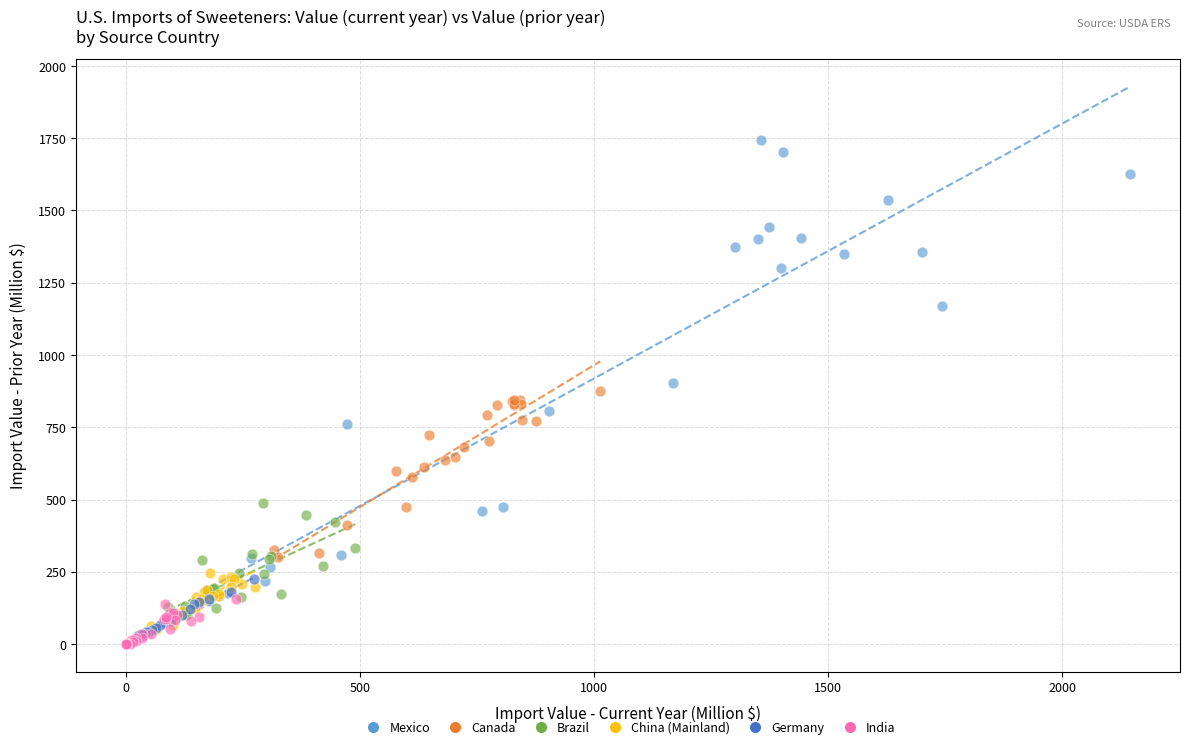

Which series contains the lowest Y value?

India